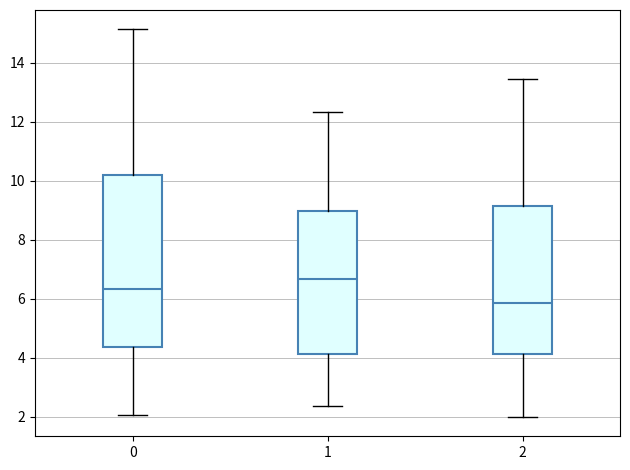

Where does the lower whisker of the box at x = 0 end on the y-axis? The values are not printed on the chart, so give them approximately, as read against the axis.

2.0